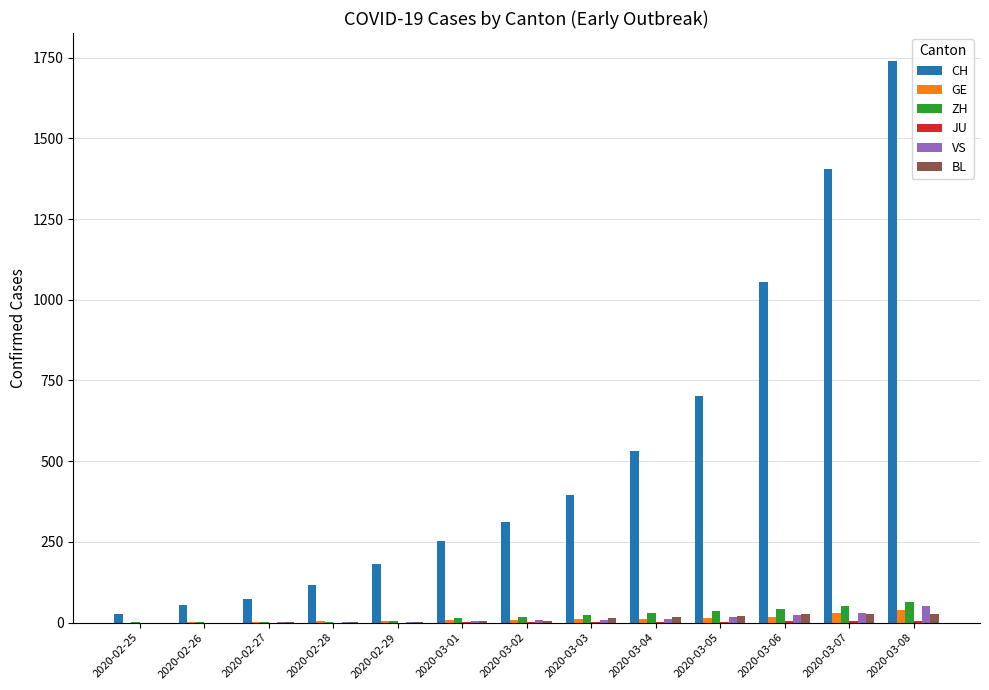

What is the spread (max minus min) of values at 2020-02-27?

73